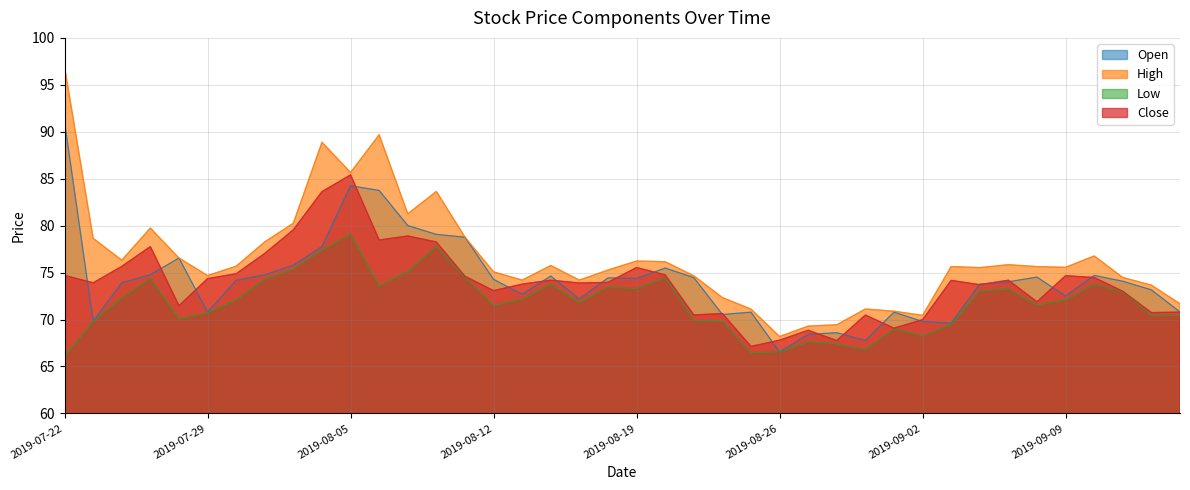

Which category has the highest value in the open series?

2019-07-22